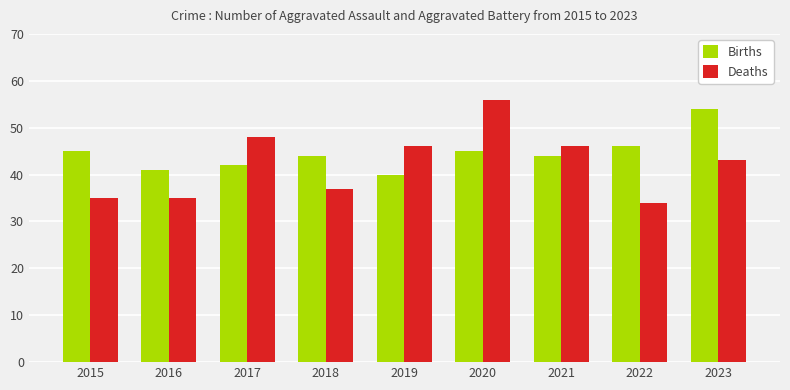

Between 2017 and 2020, which series saw the biggest shift?

Deaths